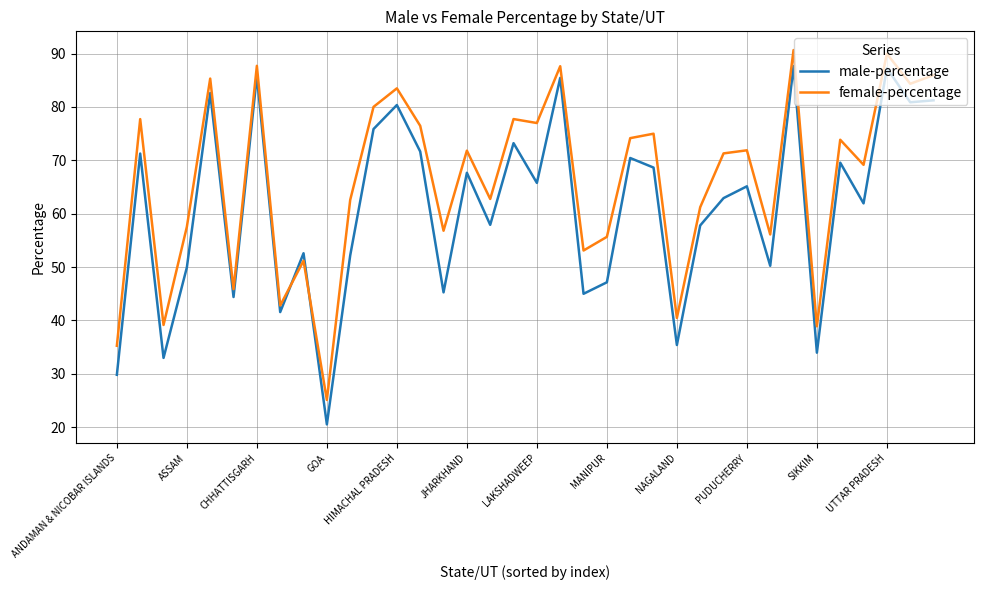

What is the average value of the female-percentage series?

66.0